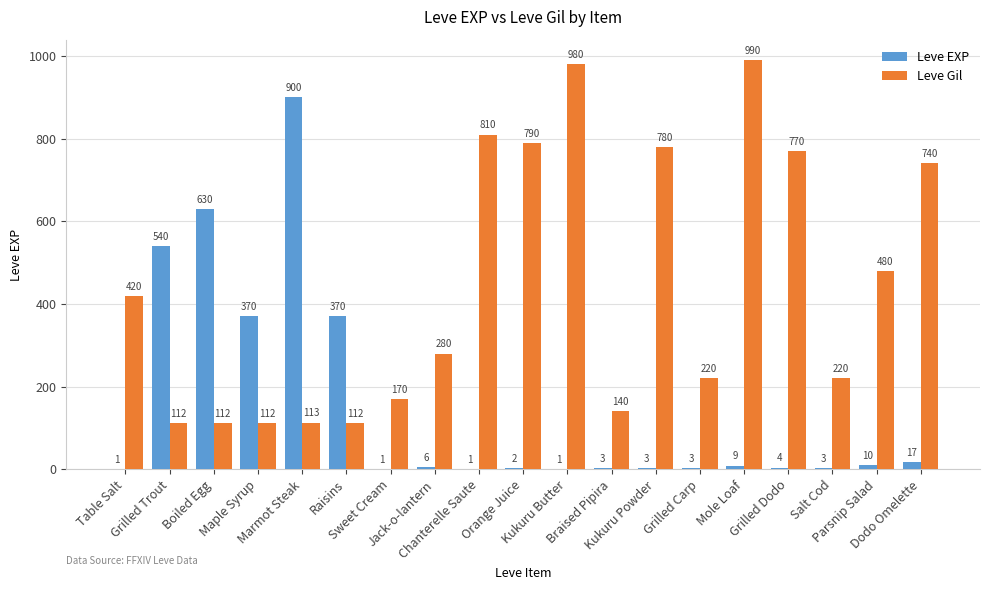

What is the total value across all series at Orange Juice?

792